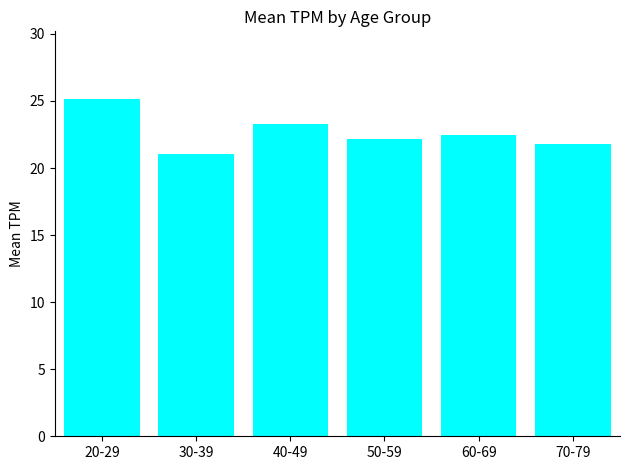

What position from the left is 70-79?

6